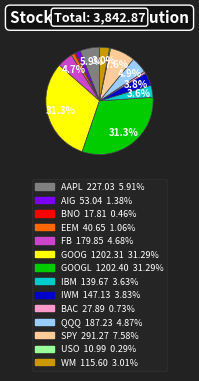

Is there any slice that represents more than half of the pie?

No